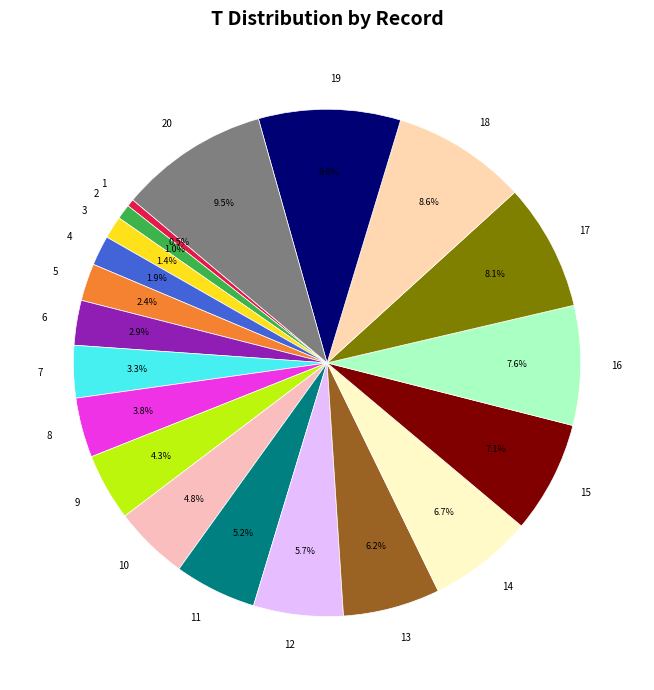

Is there any slice that represents more than half of the pie?

No